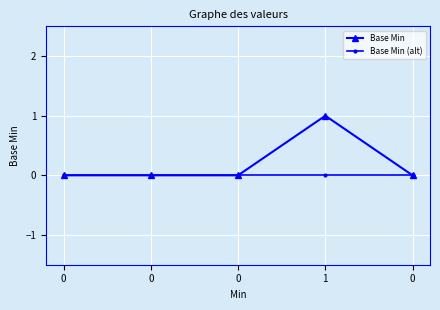

Reading left to right, list all the values displayed in this chart.

Base Min: 0	0	0	1	0
Base Min (alt): 0	0	0	0	0